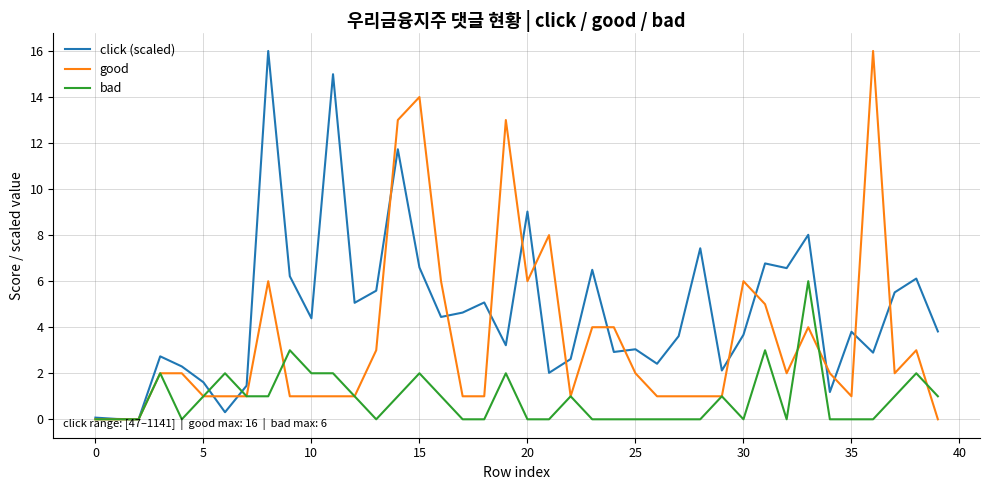

Which series has the largest total across all categories?

click (scaled)